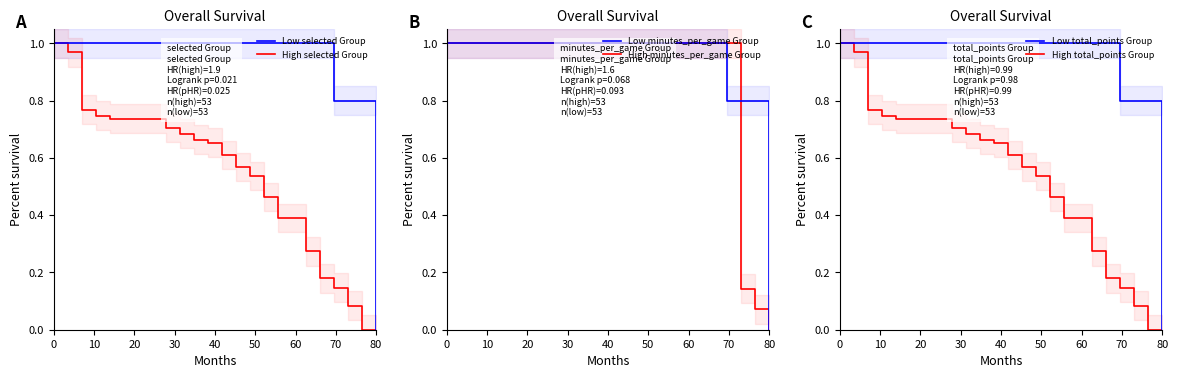

How many lines are shown in the chart?

6